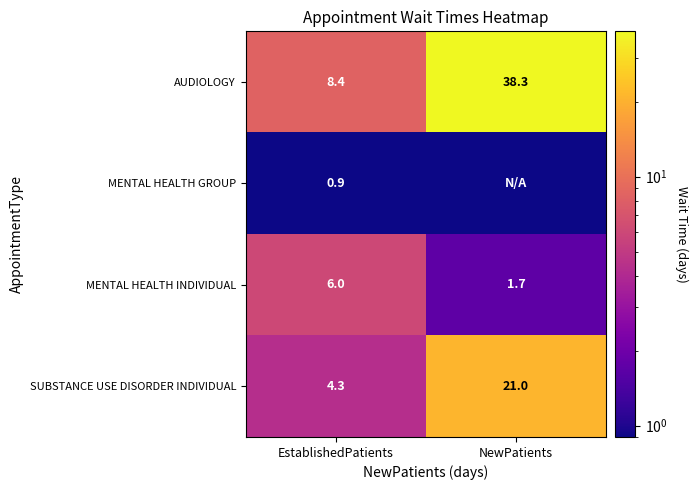

Count the number of data series in this chart.

4